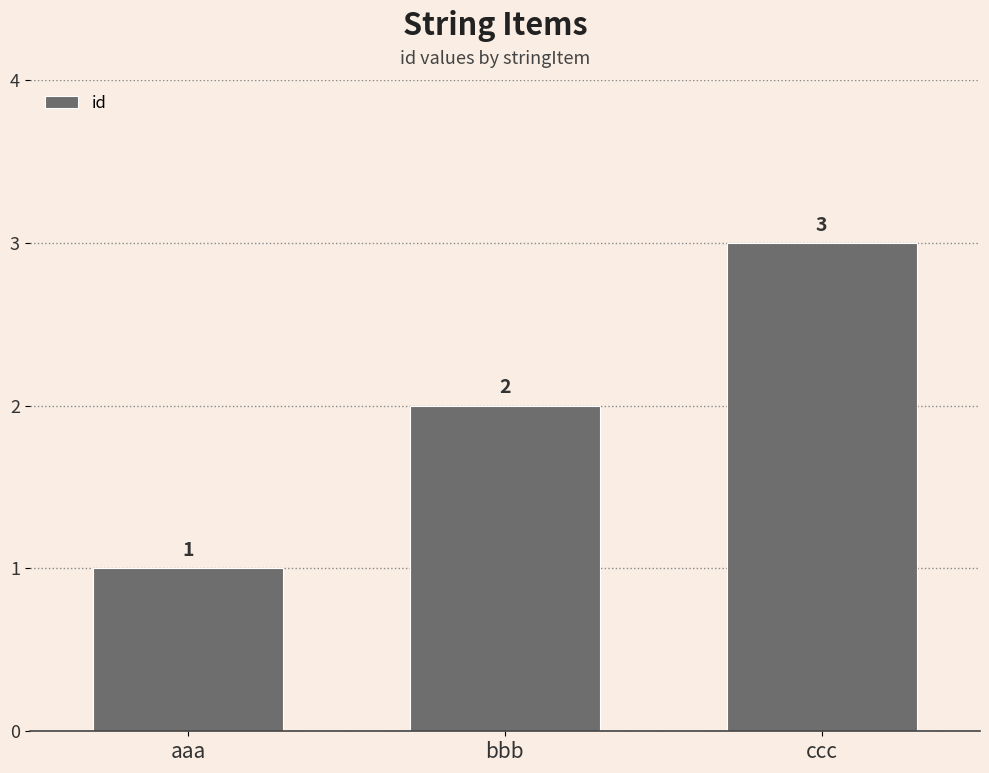

List the labels in order of value, largest first.

ccc, bbb, aaa